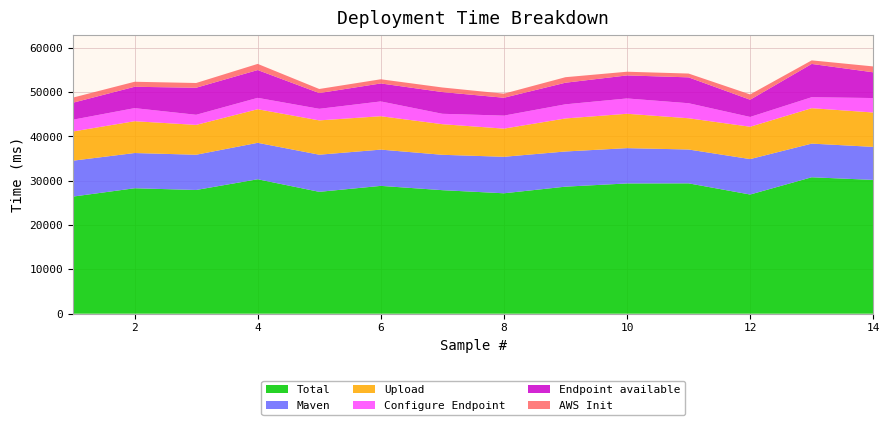

Reading right to left, transcribe all the data shown in this chart.

Total: 30188	30785	26891	29412	29391	28667	27171	27873	28842	27498	30335	27916	28305	26428
Maven: 7453	7595	7995	7639	7966	7935	8234	7982	8181	8378	8221	7952	7949	8100
Upload: 7757	7993	7300	7050	7757	7454	6356	6906	7538	7743	7581	6732	7180	6590
Configure Endpoint: 3263	2477	2209	3390	3454	3189	2935	2347	3334	2613	2567	2284	2952	2661
Endpoint available: 5808	7508	3885	5840	5199	4876	4034	4905	4062	3555	6276	6107	4817	3831
AWS Init: 1325	804	1196	857	832	1244	918	1030	939	917	1386	1065	1132	1154